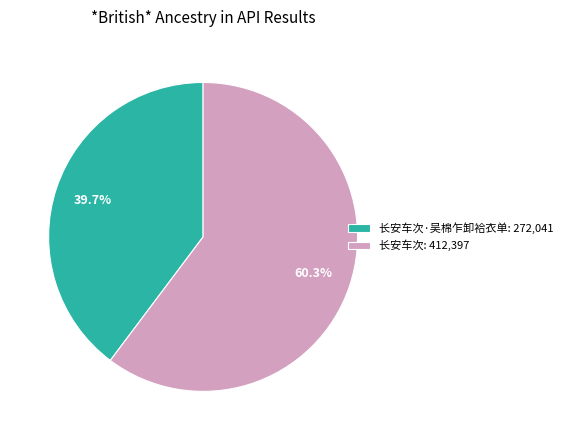

Is there a majority slice in this chart?

Yes